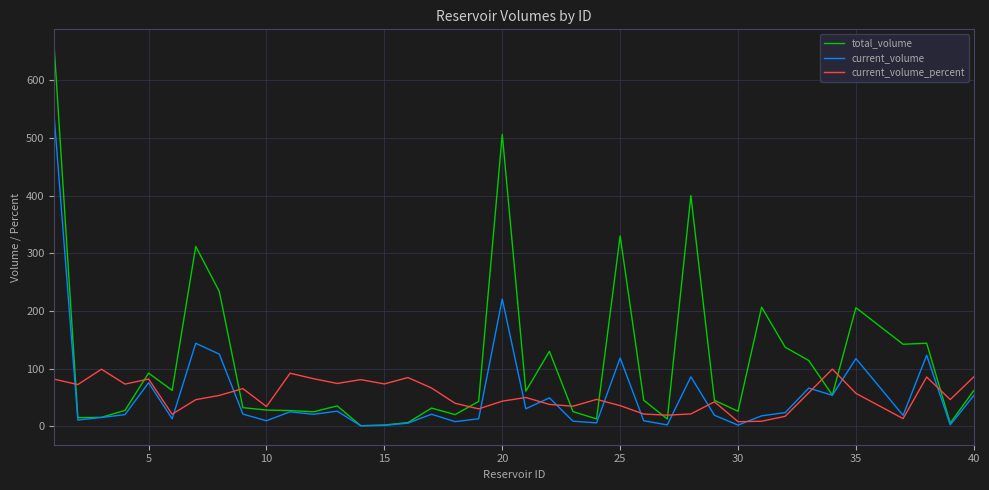

What is the difference between the maximum and minimum values in the current_volume_percent series?

91.1